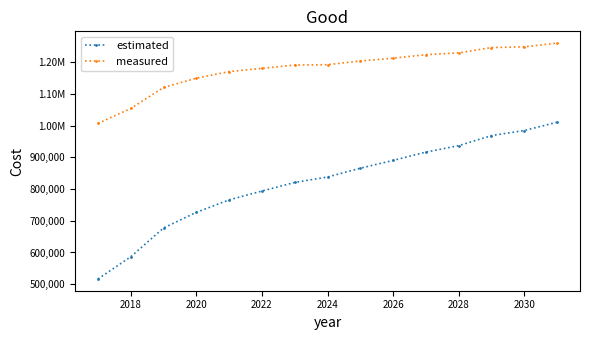

Rank the series by their average value, from lowest to highest.

estimated, measured